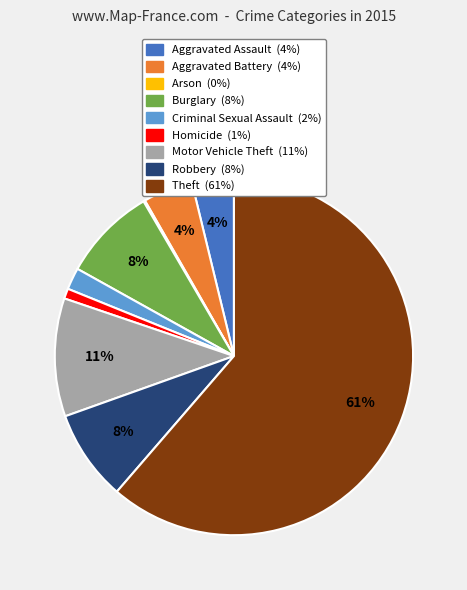

To the nearest percent, what is the combined percentage of Aggravated Battery and Homicide?

5%